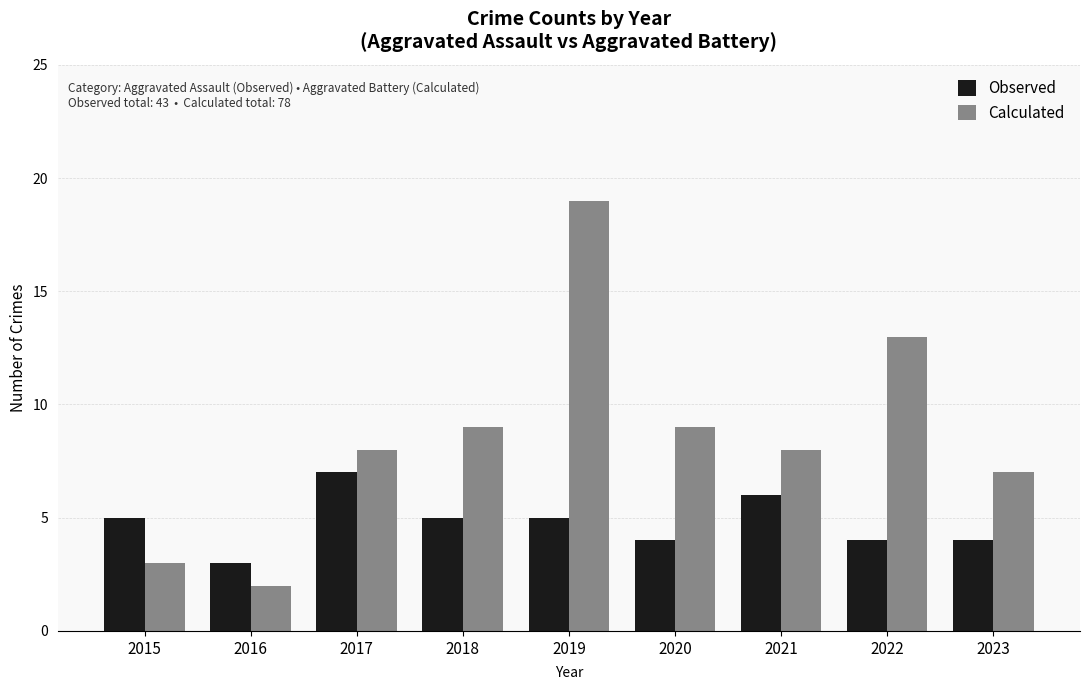

What are all the series names shown in the legend?

Observed, Calculated